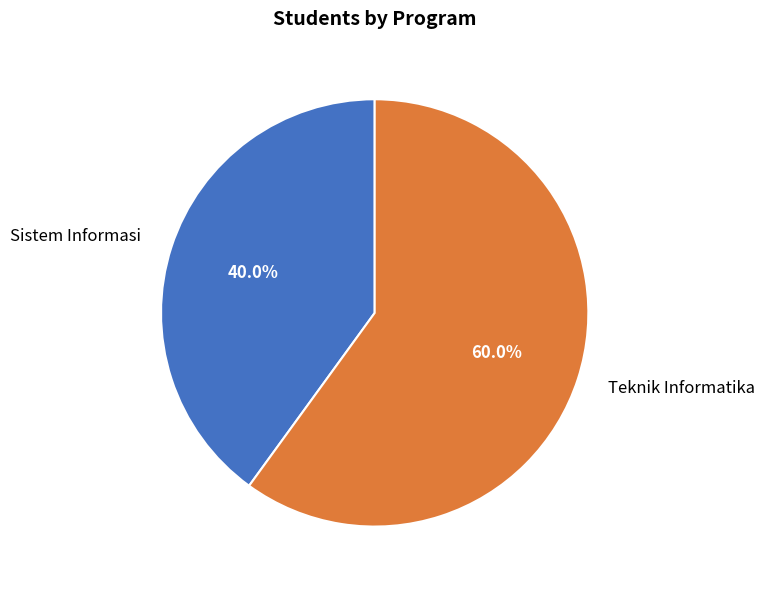

What is the total percentage of Sistem Informasi and Teknik Informatika?

100.0%